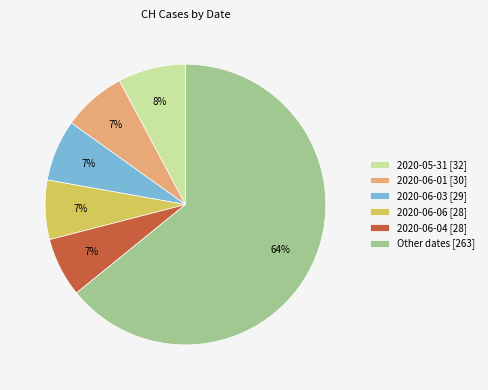

What percentage is the 2020-06-04 [28] slice, to the nearest percent?

7%